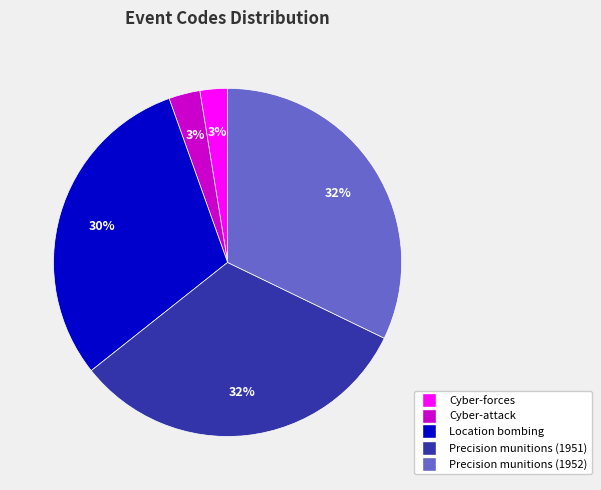

Is Location bombing the majority of the pie?

No